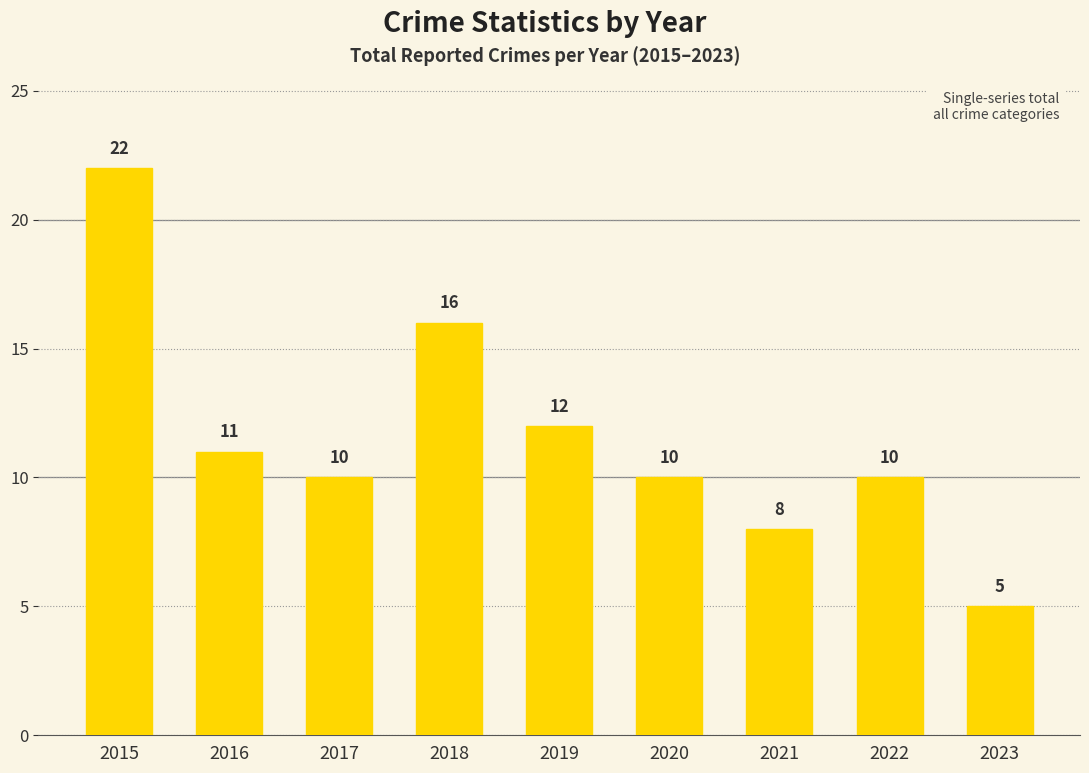

Reading right to left, what are all the values shown in this chart?

5	10	8	10	12	16	10	11	22